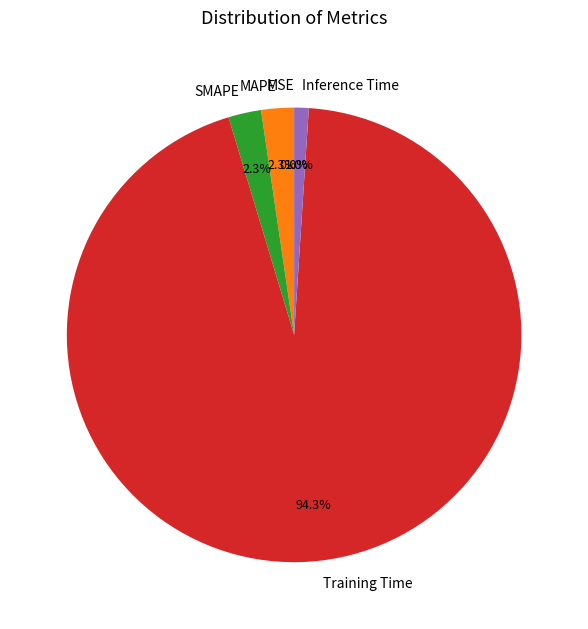

What percentage is NOT represented by SMAPE?

97.7%